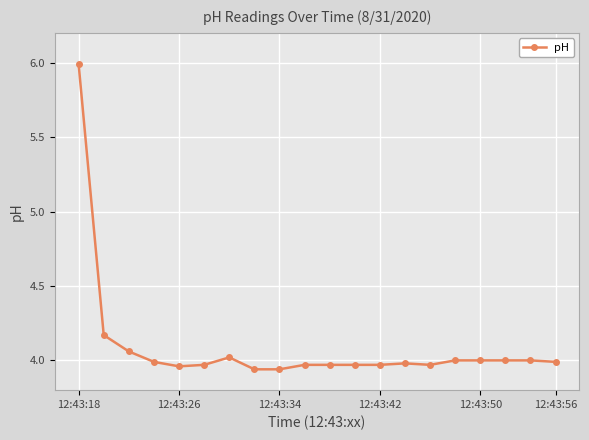

What is the greatest value displayed?

6.0